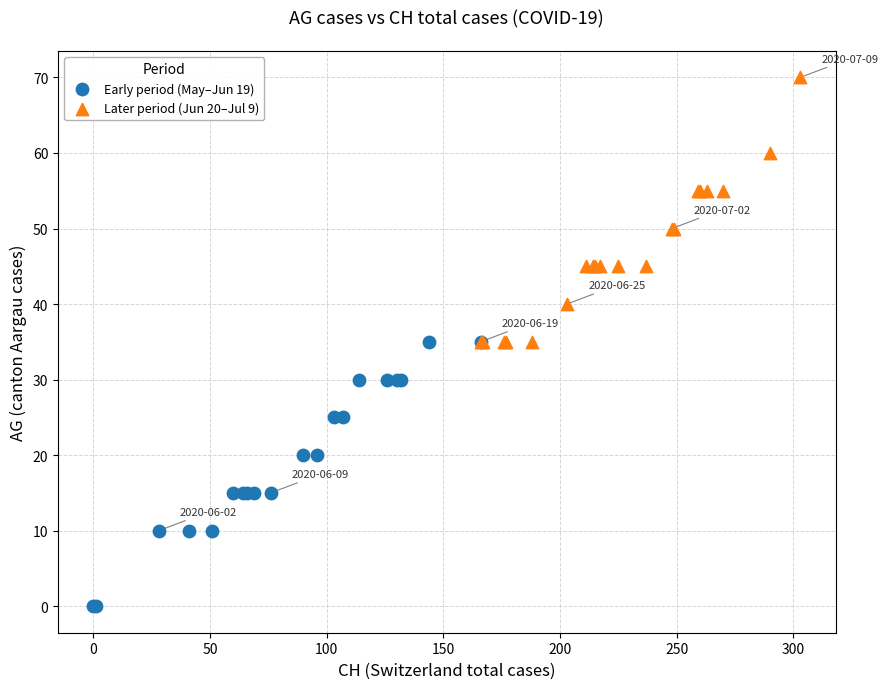

Which series reaches the minimum Y coordinate?

Early period (May–Jun 19)